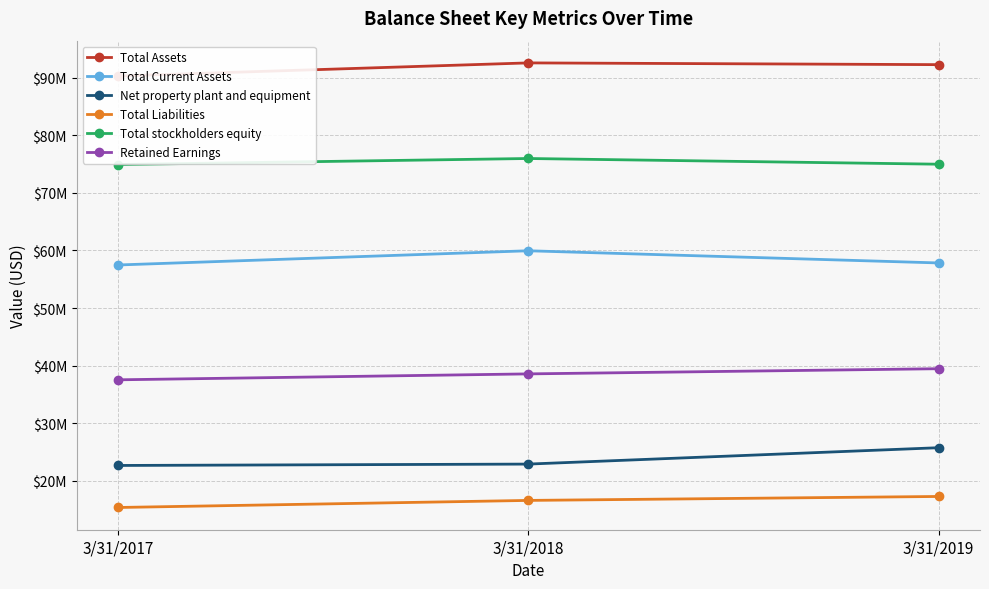

Reading right to left, transcribe all the data shown in this chart.

Total Assets: 3/31/2019=92246475	3/31/2018=92550264	3/31/2017=90275257
Total Current Assets: 3/31/2019=57822110	3/31/2018=59936122	3/31/2017=57466981
Net property plant and equipment: 3/31/2019=25746172	3/31/2018=22902929	3/31/2017=22663656
Total Liabilities: 3/31/2019=17282568	3/31/2018=16596179	3/31/2017=15367966
Total stockholders equity: 3/31/2019=74963838	3/31/2018=75954003	3/31/2017=74907178
Retained Earnings: 3/31/2019=39460647	3/31/2018=38561353	3/31/2017=37533233